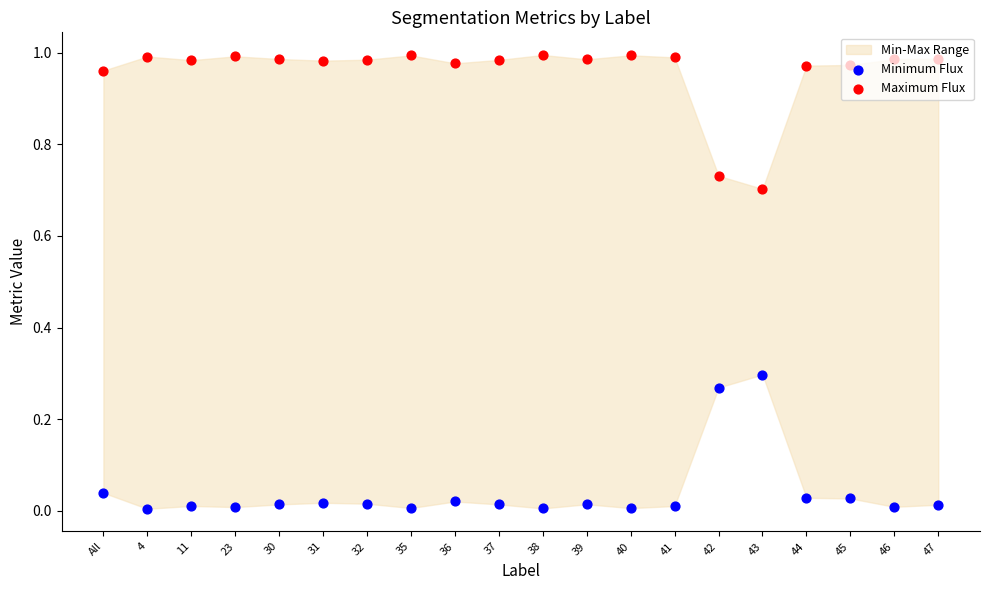

Which series has the largest Y range (max minus min)?

Minimum Flux